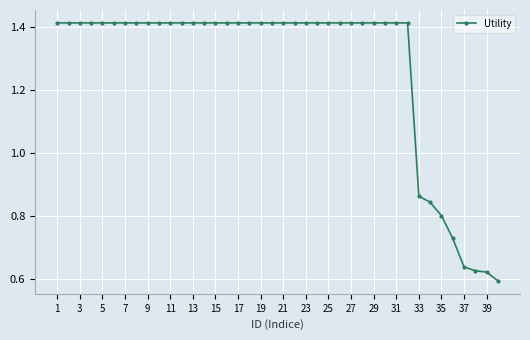

What is the sum of all values?

51.0